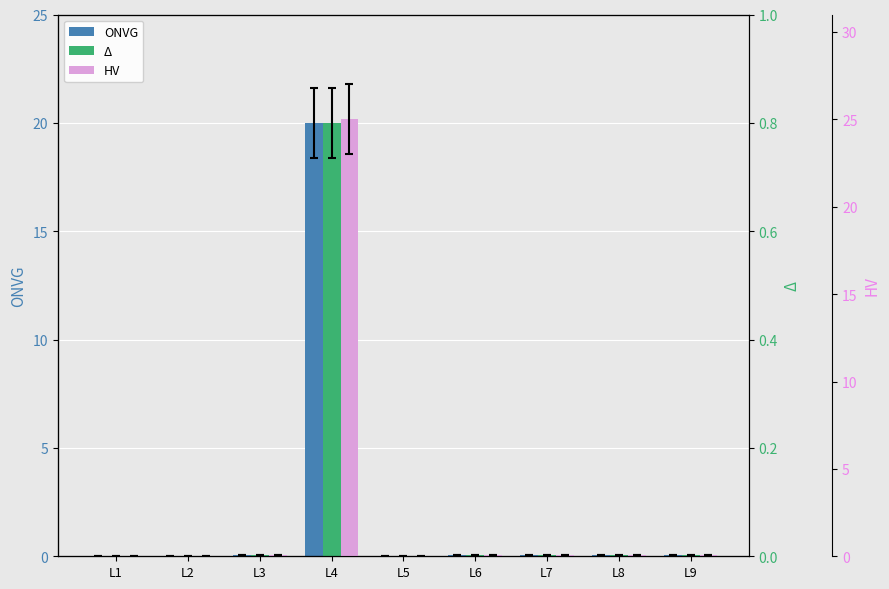

Which has a higher value, L7 or L6?

L6